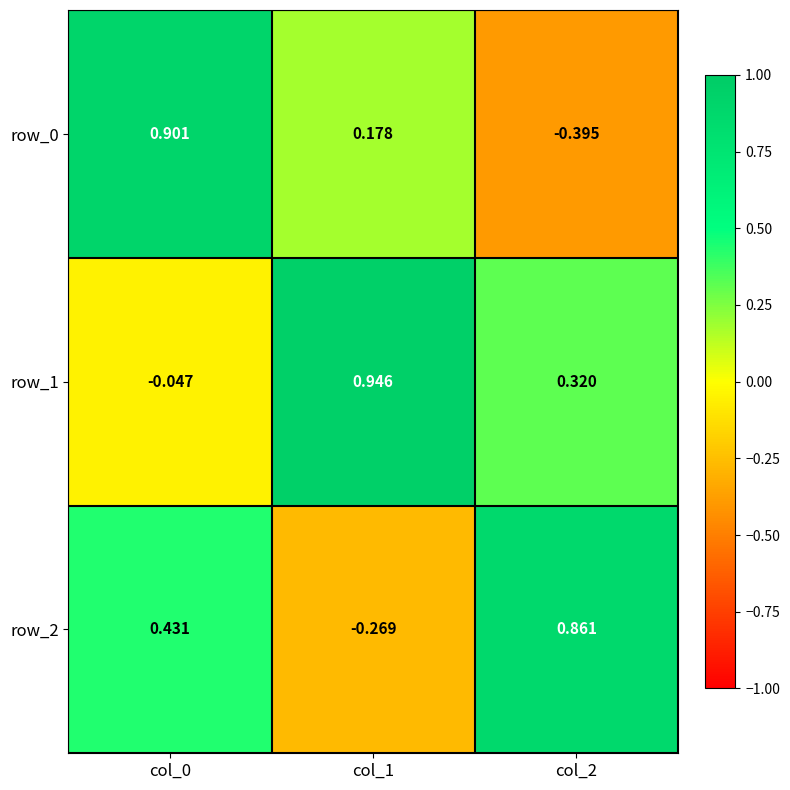

Is the value of row_2 at col_1 greater than the value of row_1 at col_1?

No